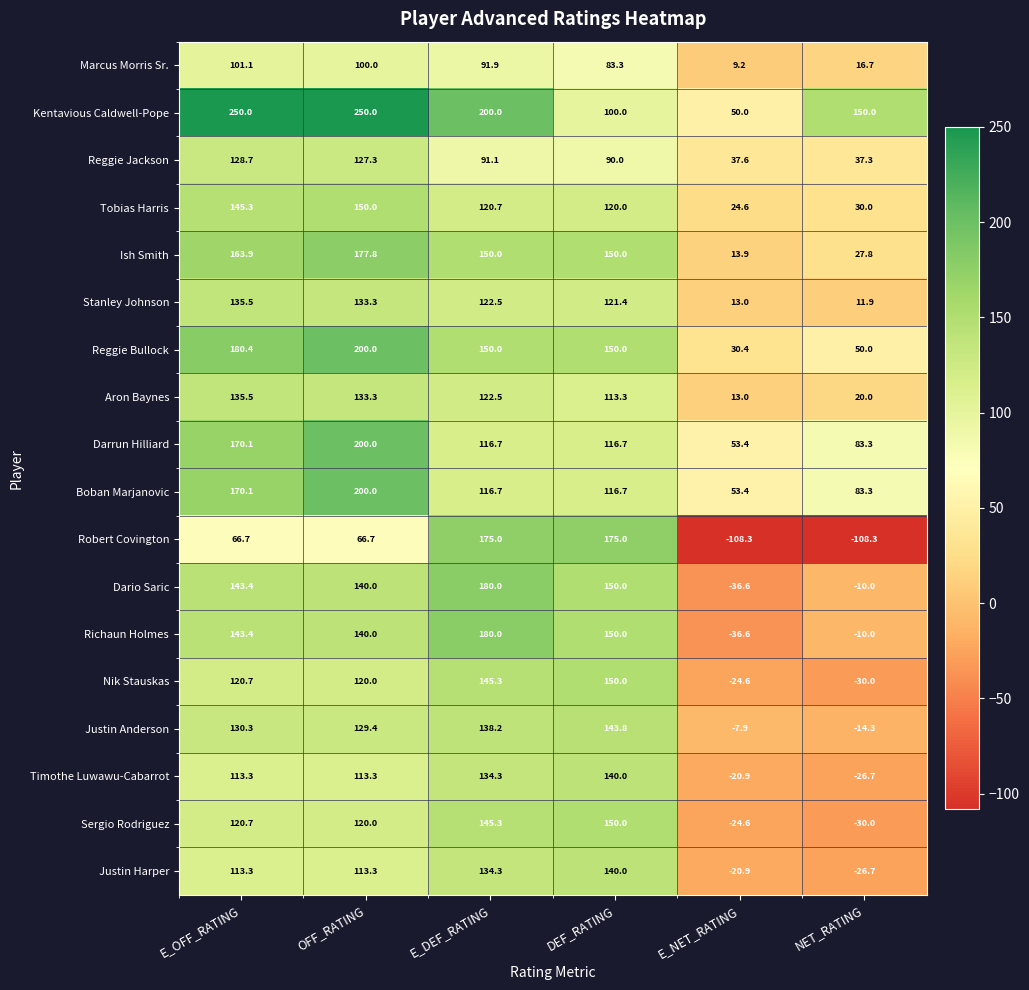

Which category has the highest value in the Richaun Holmes series?

E_DEF_RATING